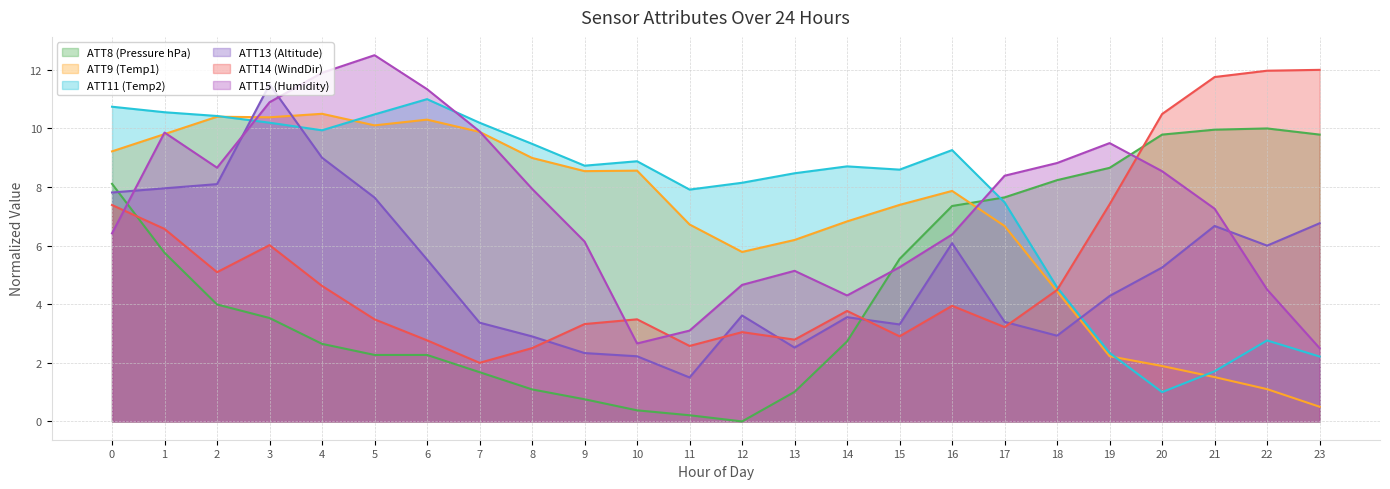

The ATT11 (Temp2) series shows 10.2 at 3. True or false?

True